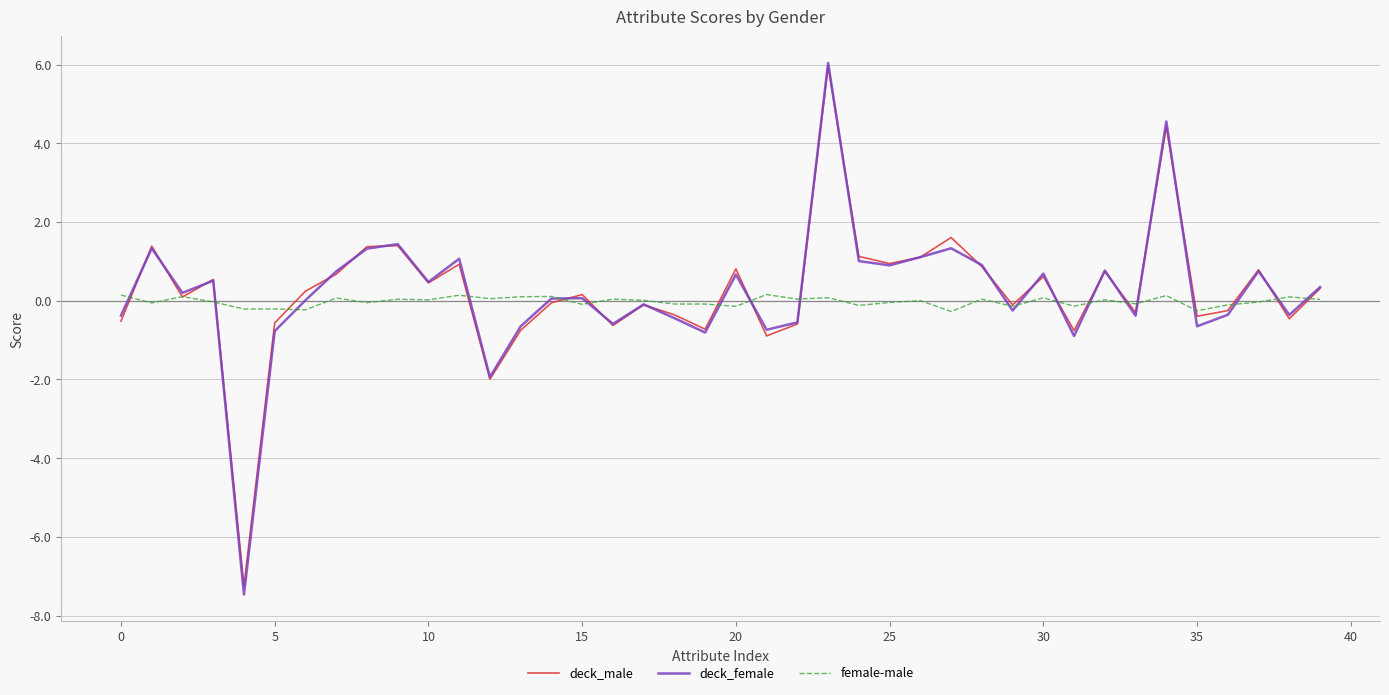

How many lines are shown in the chart?

3